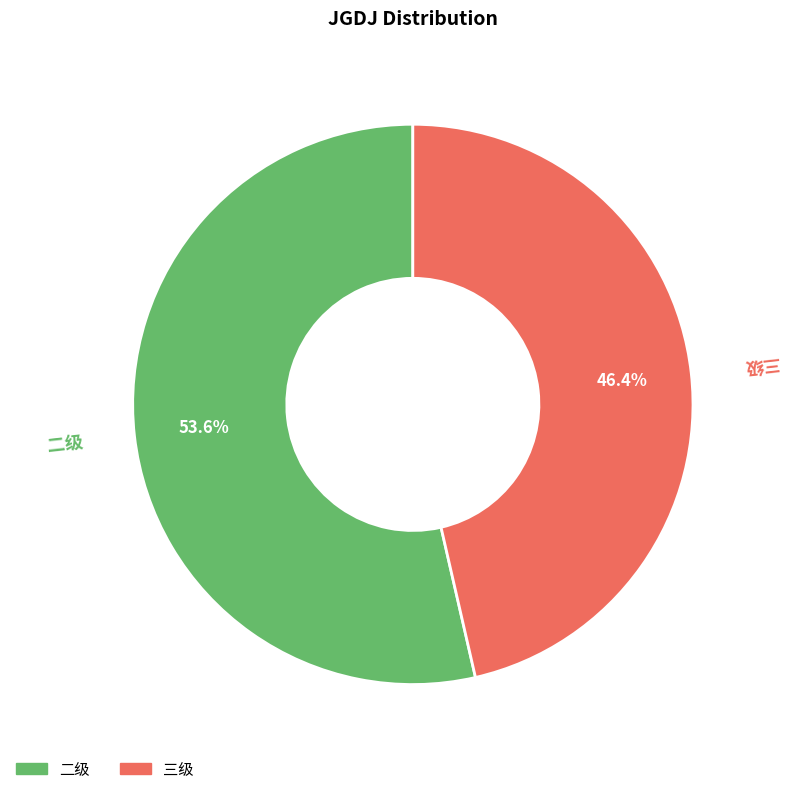

To the nearest percent, what is the average slice percentage?

50%